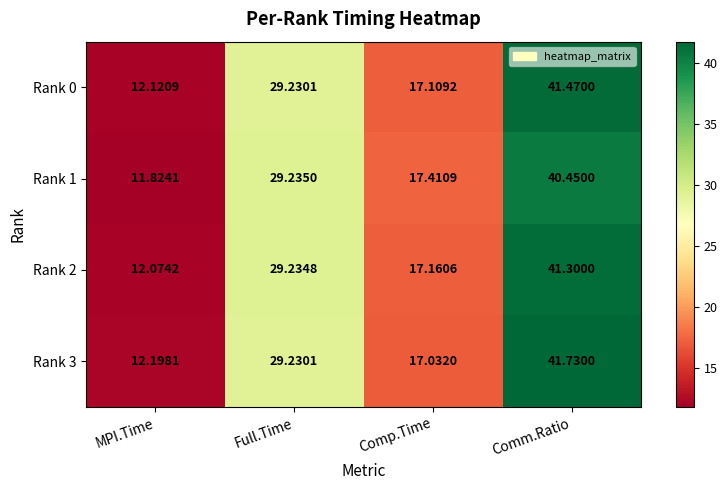

Which category has the highest value in the Rank 0 series?

Comm.Ratio